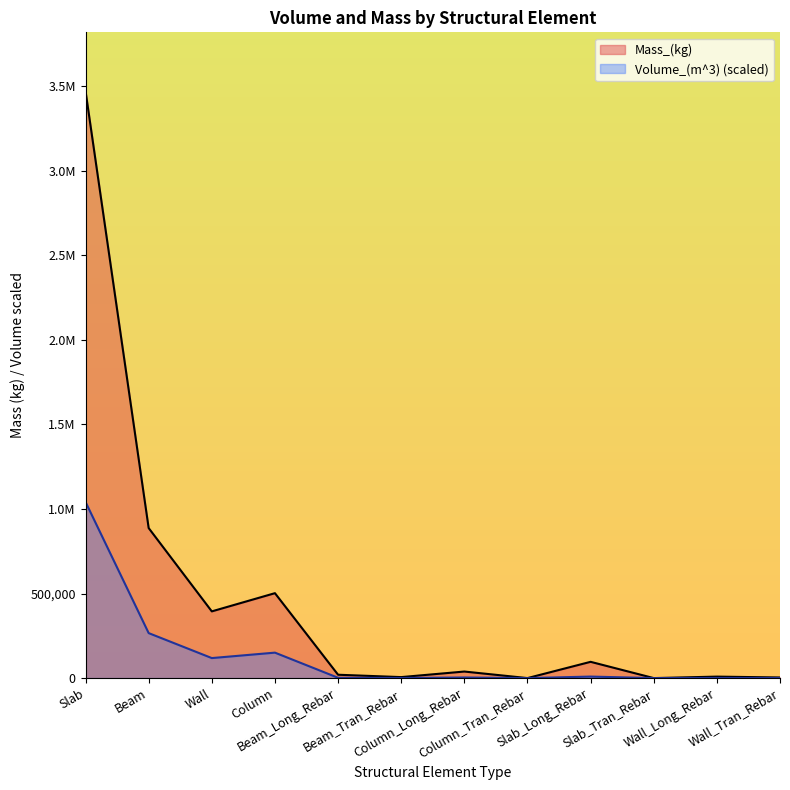

What is the value of the Volume_(m^3) point at the 2nd from the left?

266111.1